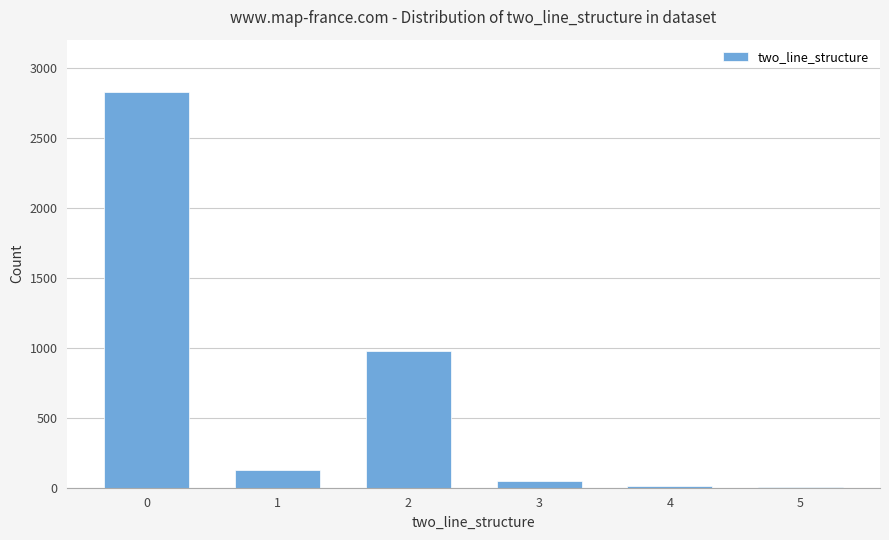

Approximately how many times larger is the value at 0 compared to 1?

22.6